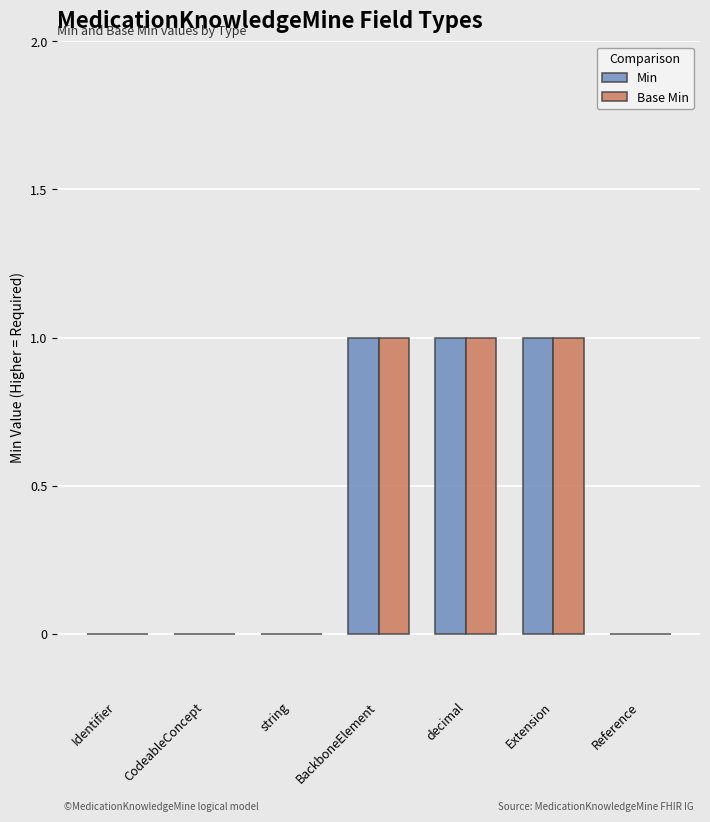

What is the greatest value displayed?

1